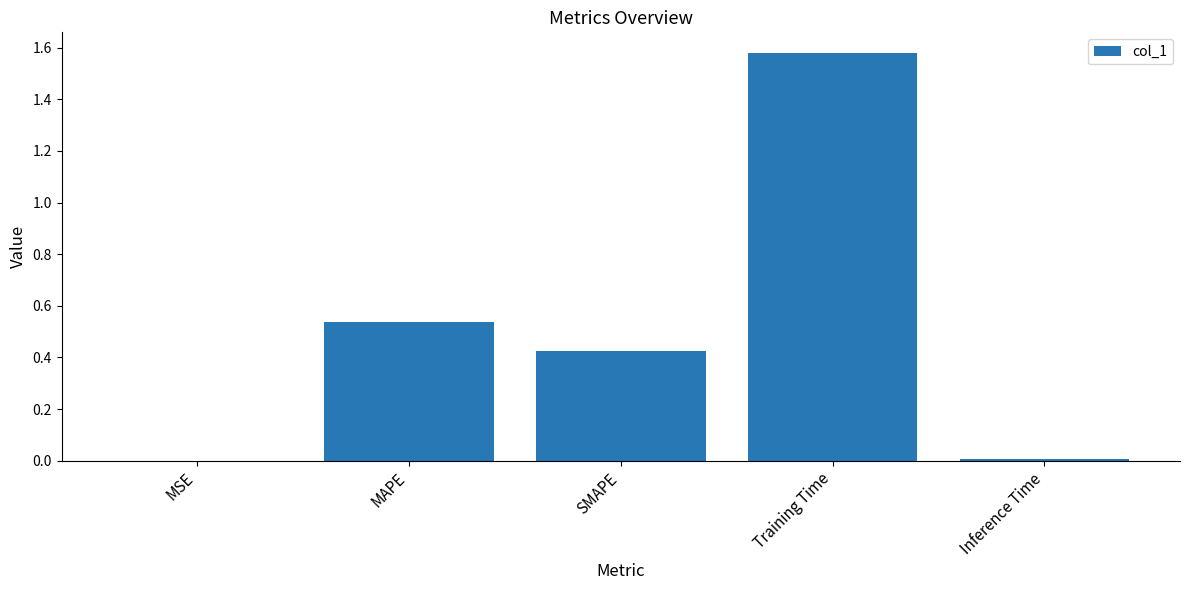

What is the sum of all values?

2.5